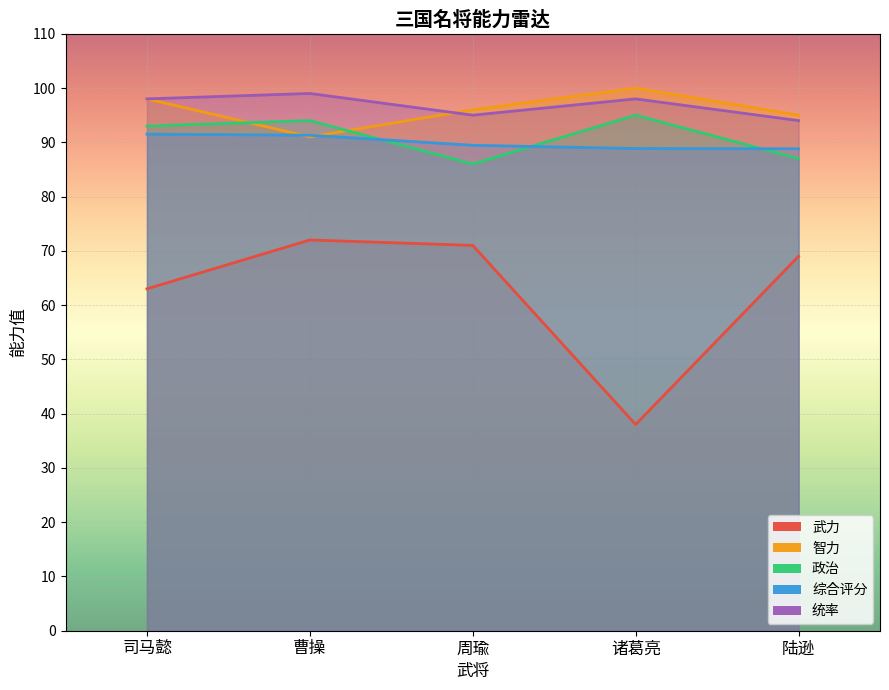

What is the difference between the highest and lowest values at 周瑜?

25.0